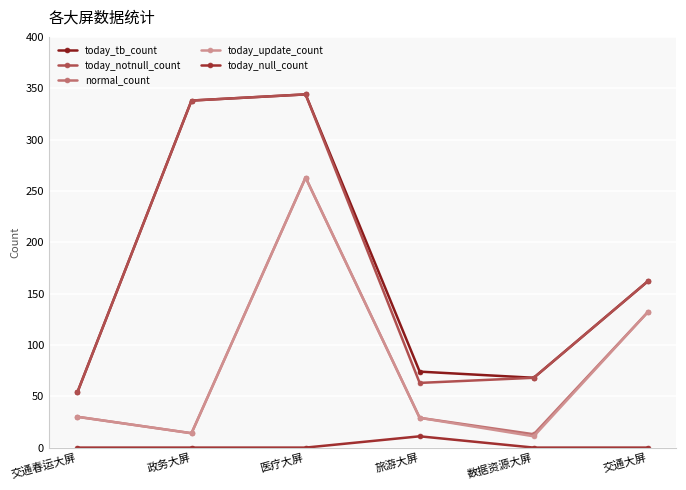

How many values in the today_tb_count series are below 162?

3